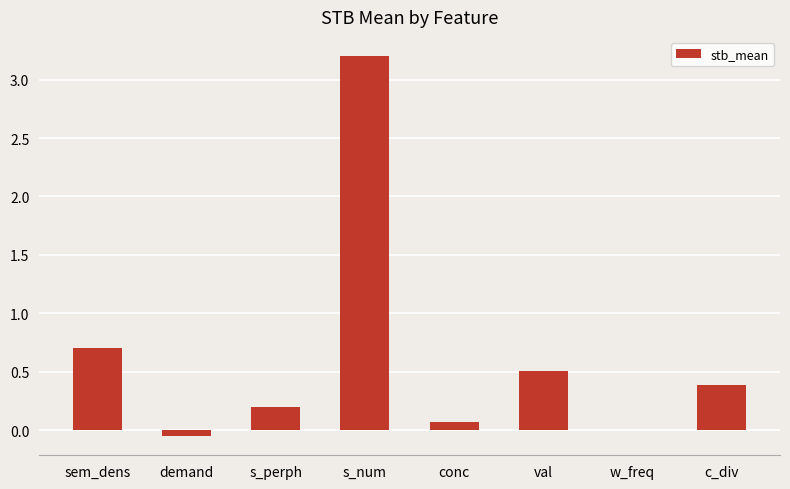

Between s_perph and val, which is larger?

val